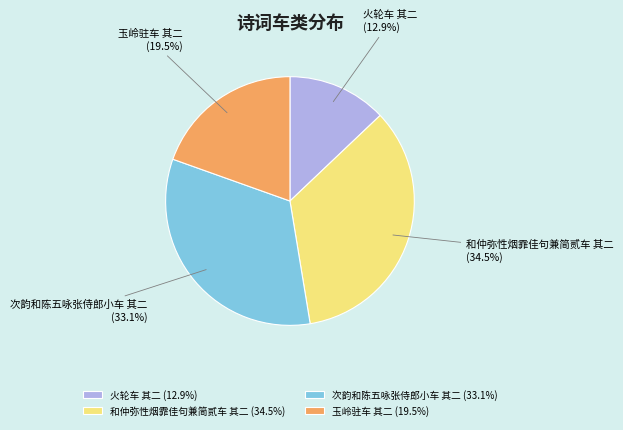

What percentage is NOT represented by 火轮车 其二 (12.9%)?

87.1%